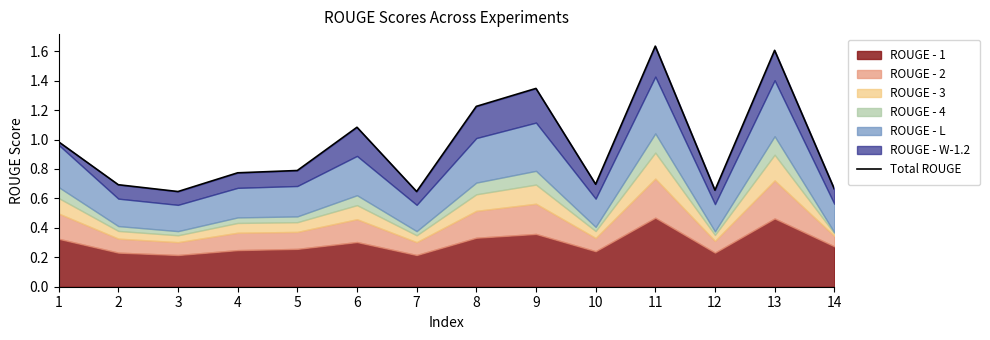

Where is the first local minimum?

3